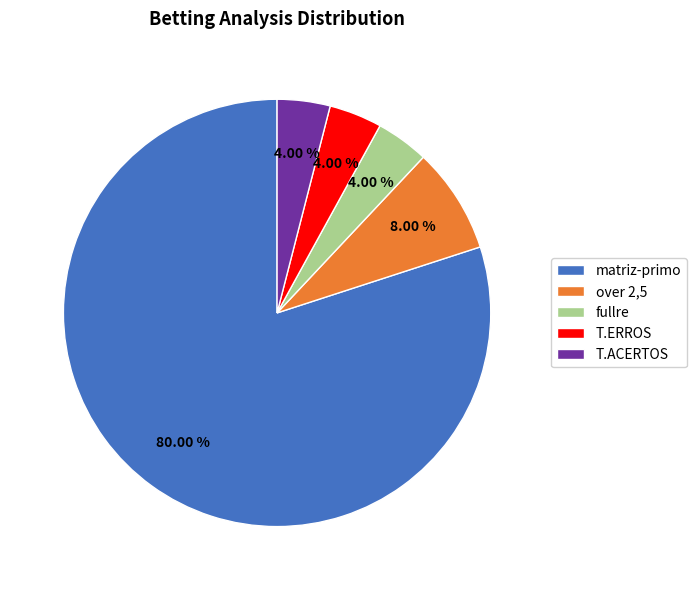

To the nearest percent, what is the combined percentage of T.ERROS and over 2,5?

12%